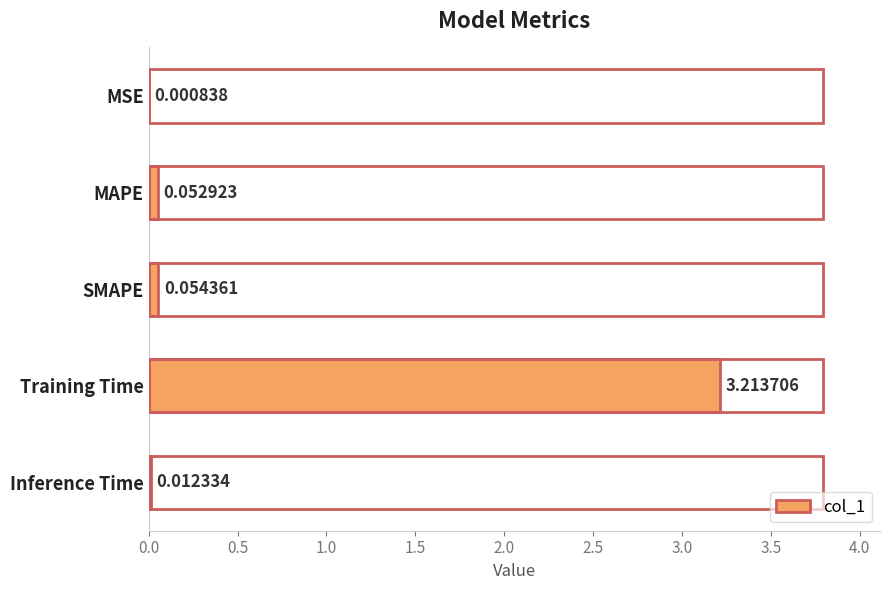

Where is the data nearest to the value 1?

SMAPE